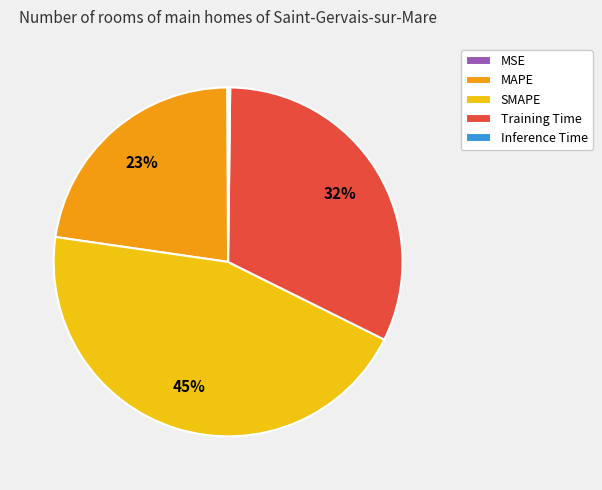

Is there a majority slice in this chart?

No